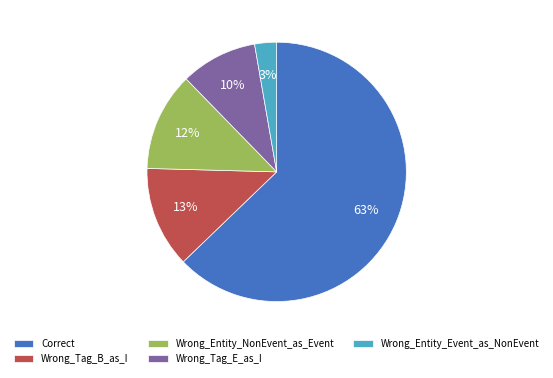

To the nearest percent, what is the average slice percentage?

20%